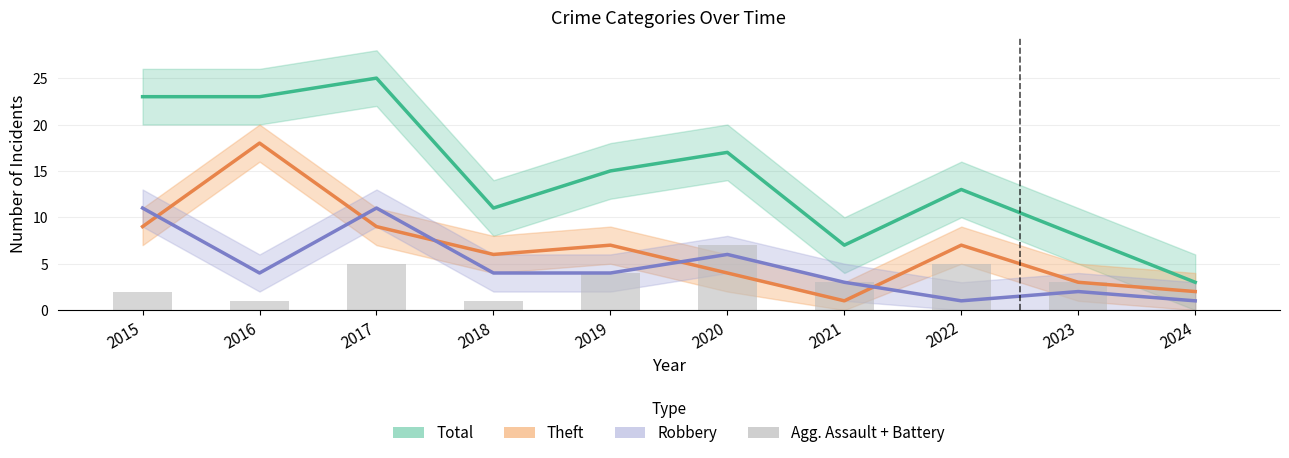

At which label is Total closest to 14?

2019